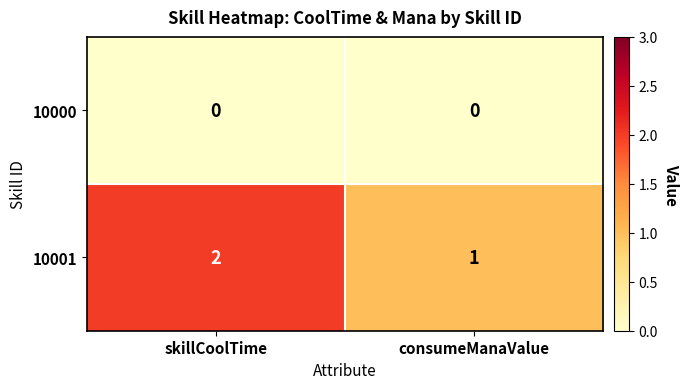

Which series changed the most between skillCoolTime and consumeManaValue?

10001